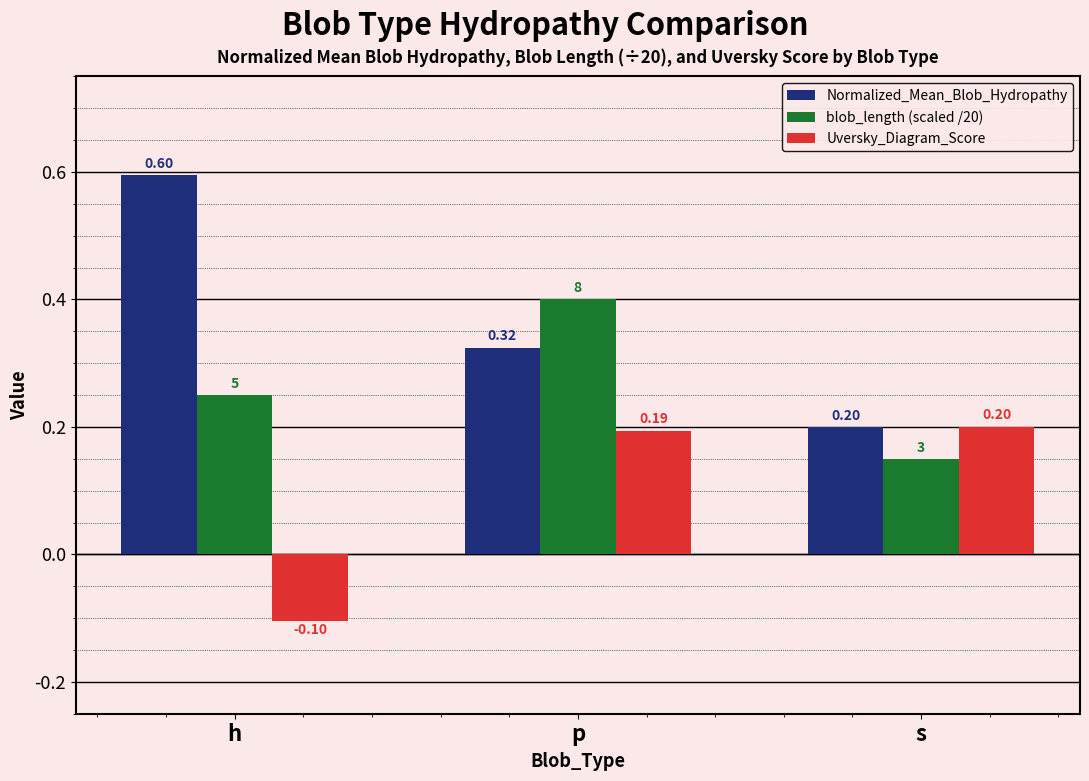

What is the value of the Normalized_Mean_Blob_Hydropathy bar at the 3rd from the left?

0.2